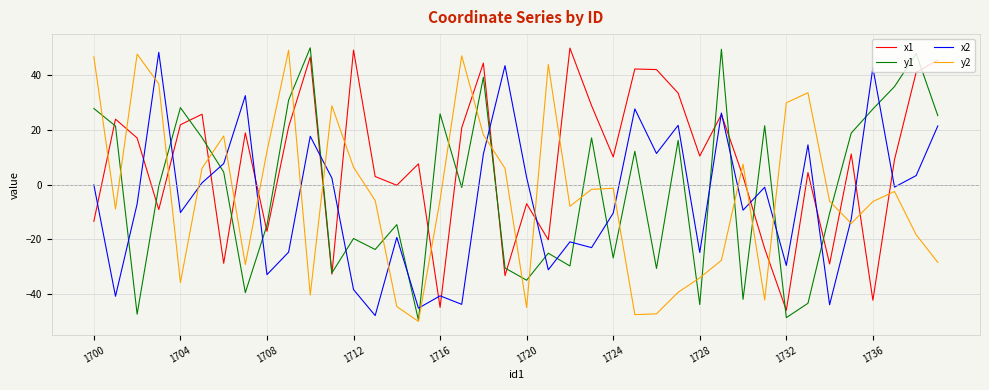

What is the maximum value for y1?

49.9